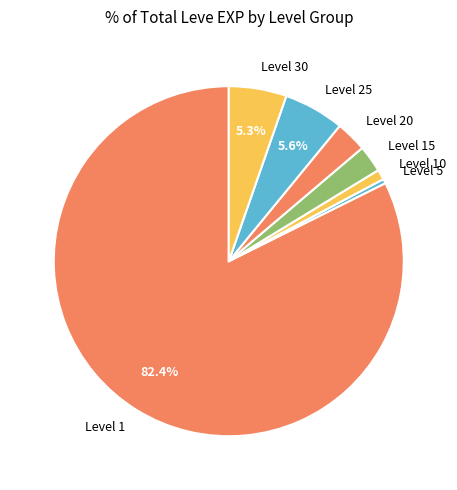

Is the sum of Level 5 and Level 15 greater than half?

No